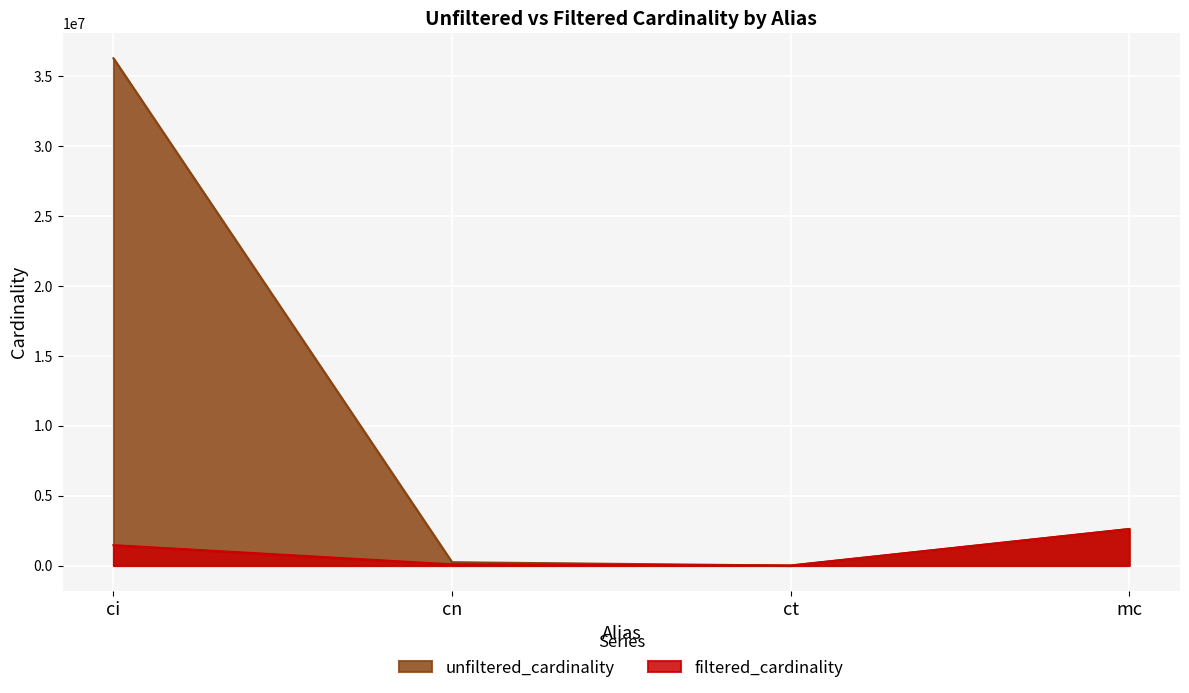

How many lines are shown in the chart?

2